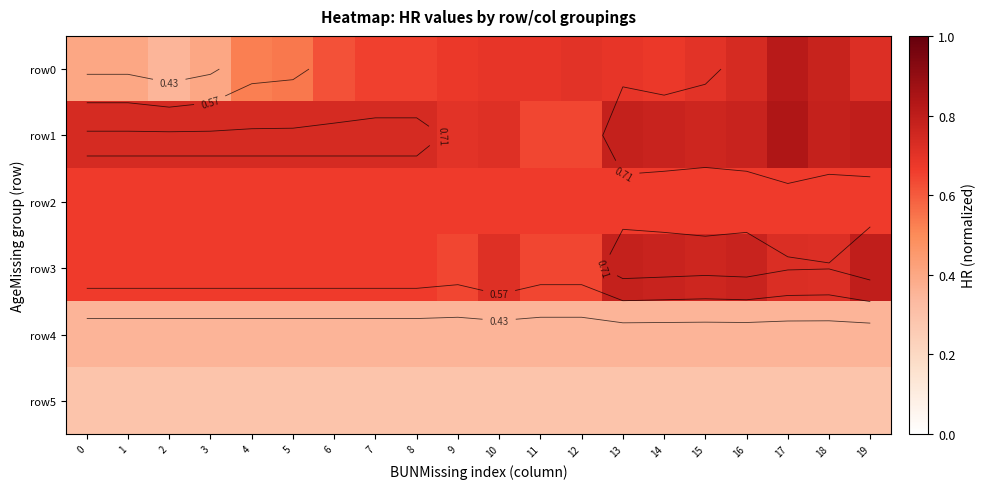

What is the sum of the row2 values at 16 and 3?

1.3